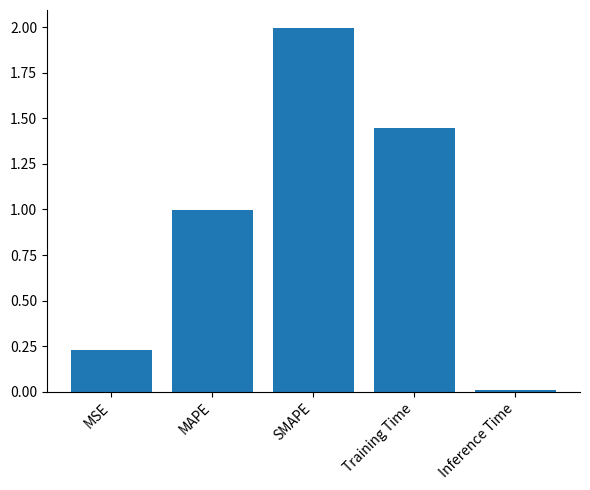

Rank the categories by value from highest to lowest.

SMAPE, Training Time, MAPE, MSE, Inference Time